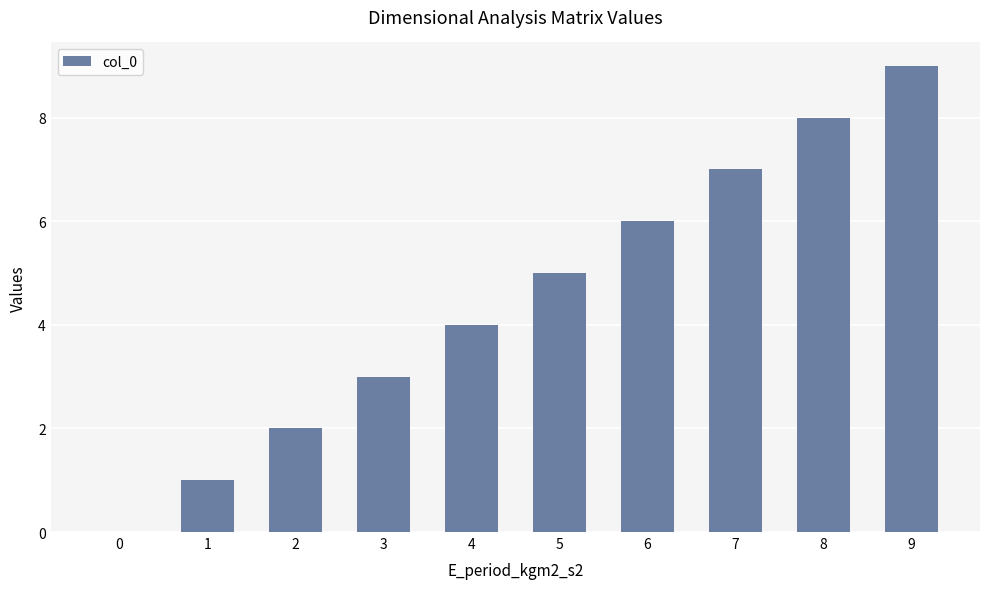

Where is the data nearest to the value 4?

4